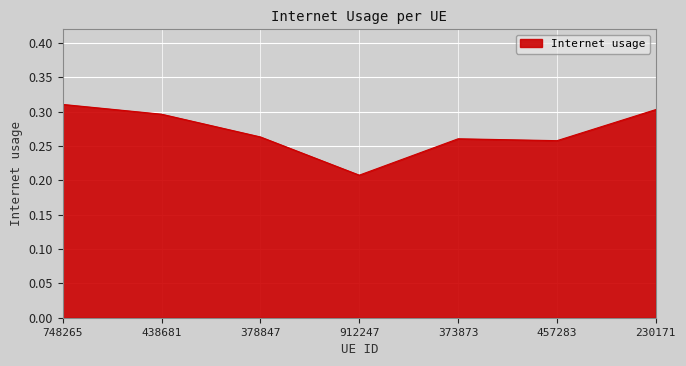

What position from the right is 457283?

2